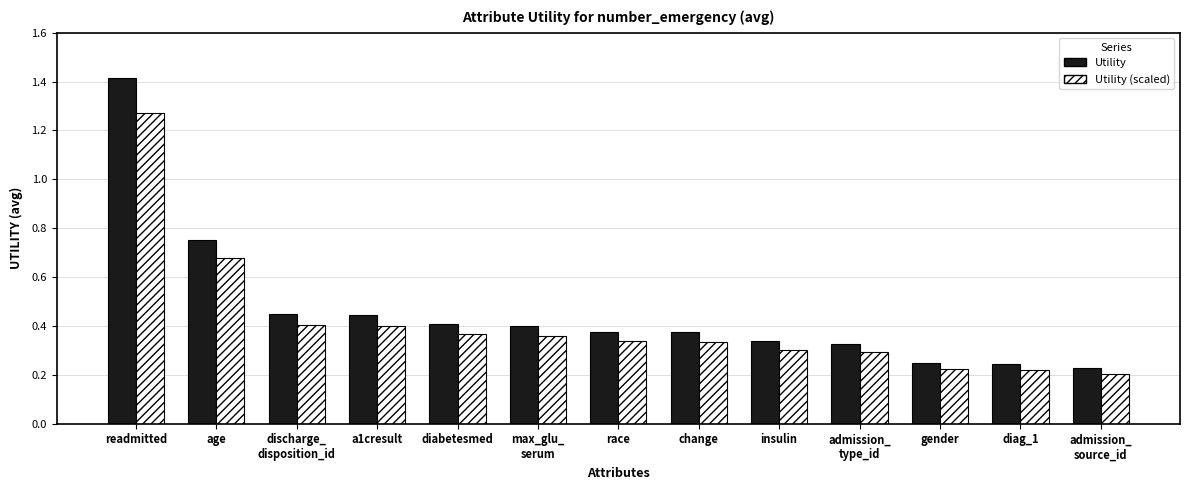

At how many categories does at least one series exceed 1?

1